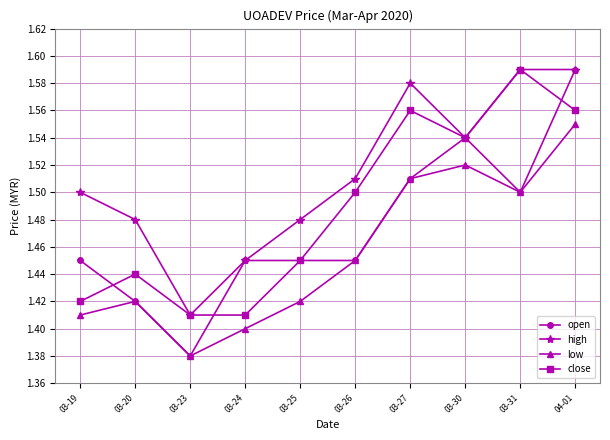

True or false: close and low intersect in this chart.

False